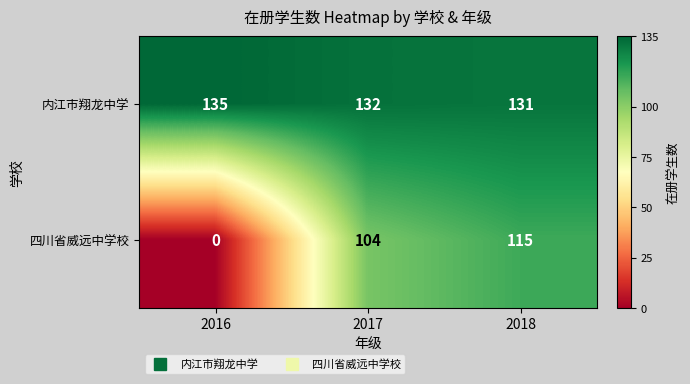

Count the 内江市翔龙中学 values in the range 131 to 135.

3